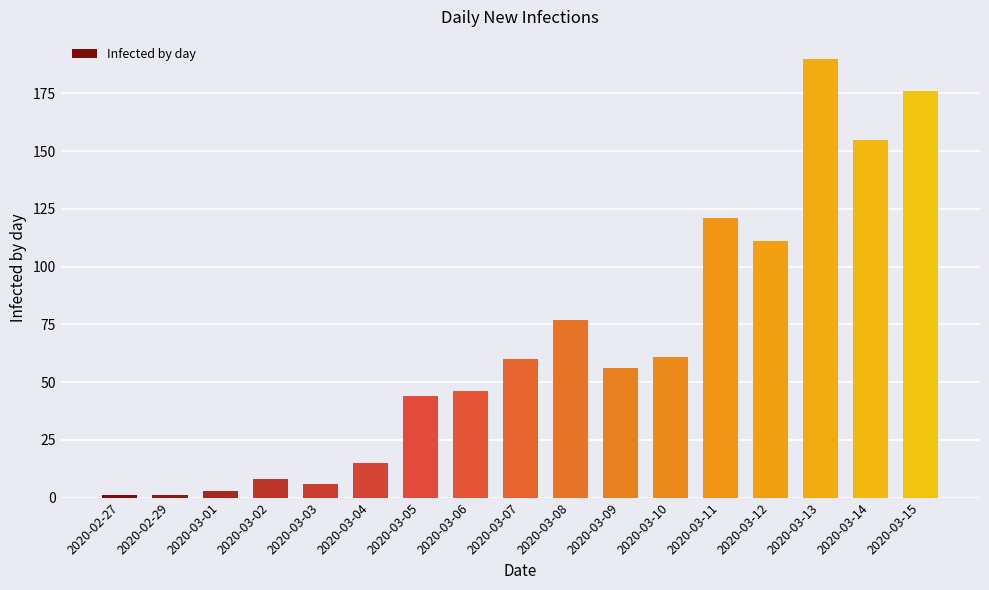

Is it true that the value at 2020-03-15 is 176?

True